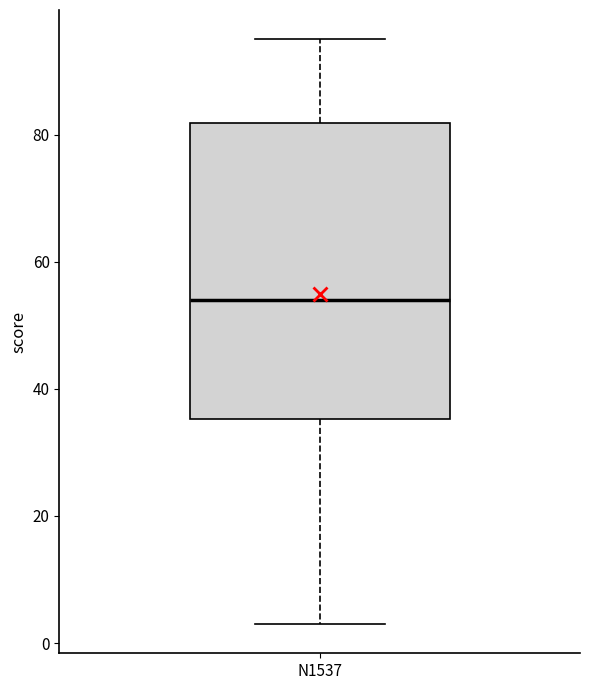

Where does the upper whisker of the box for N1537 end on the y-axis? The values are not printed on the chart, so give them approximately, as read against the axis.

96